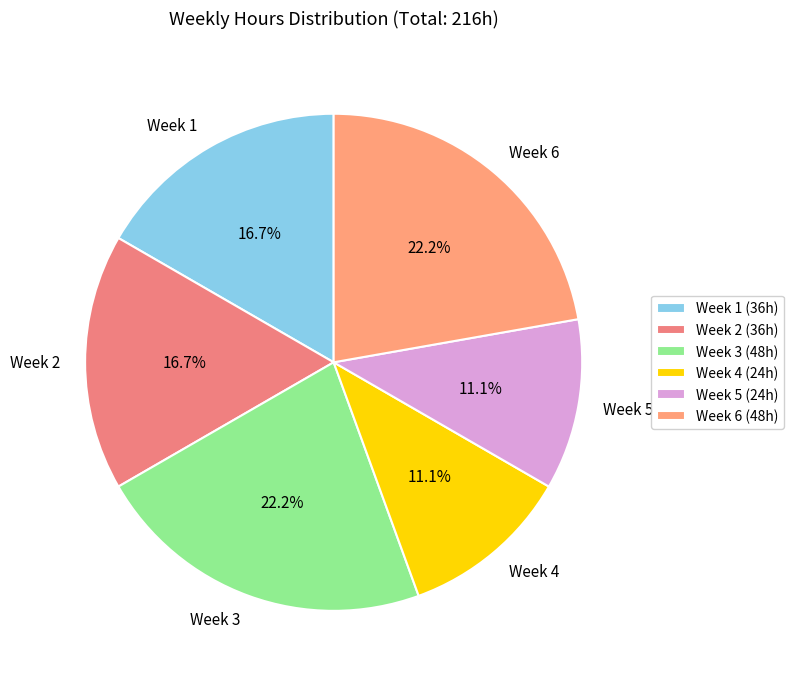

True or false: Week 4 accounts for 11% of the total.

True